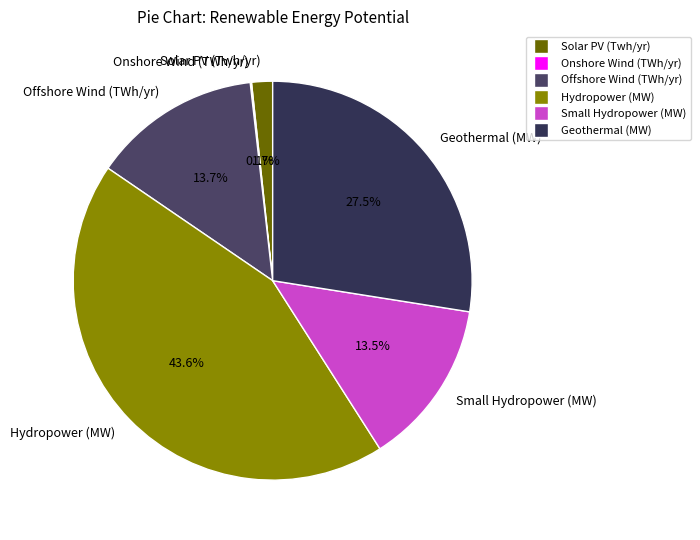

Which has a higher value, Hydropower (MW) or Solar PV (Twh/yr)?

Hydropower (MW)